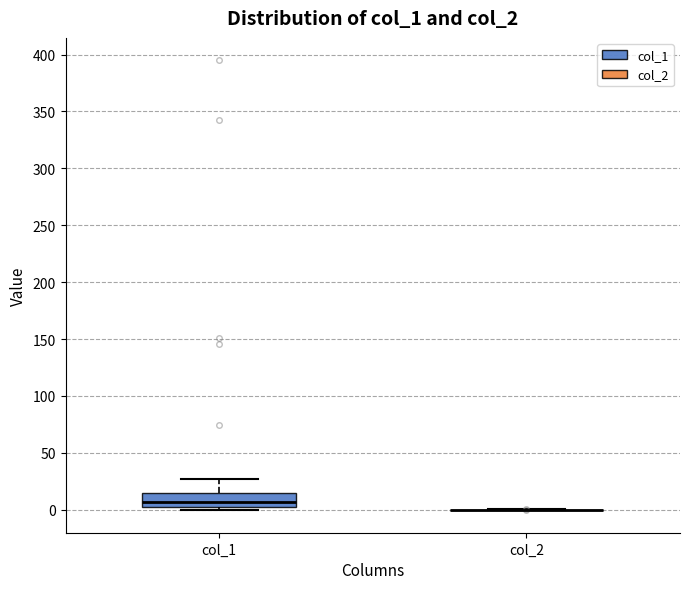

Which box is the tallest, from its lower edge to its upper edge?

col_1